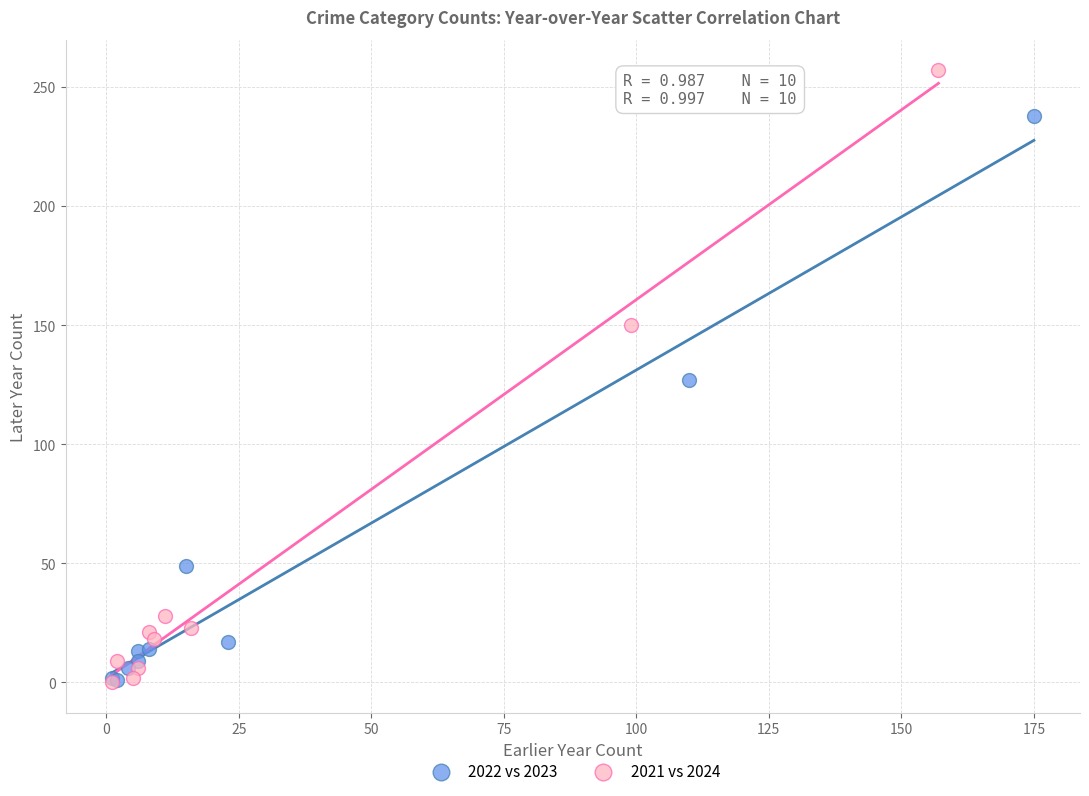

Which series has the largest Y range (max minus min)?

2021 vs 2024